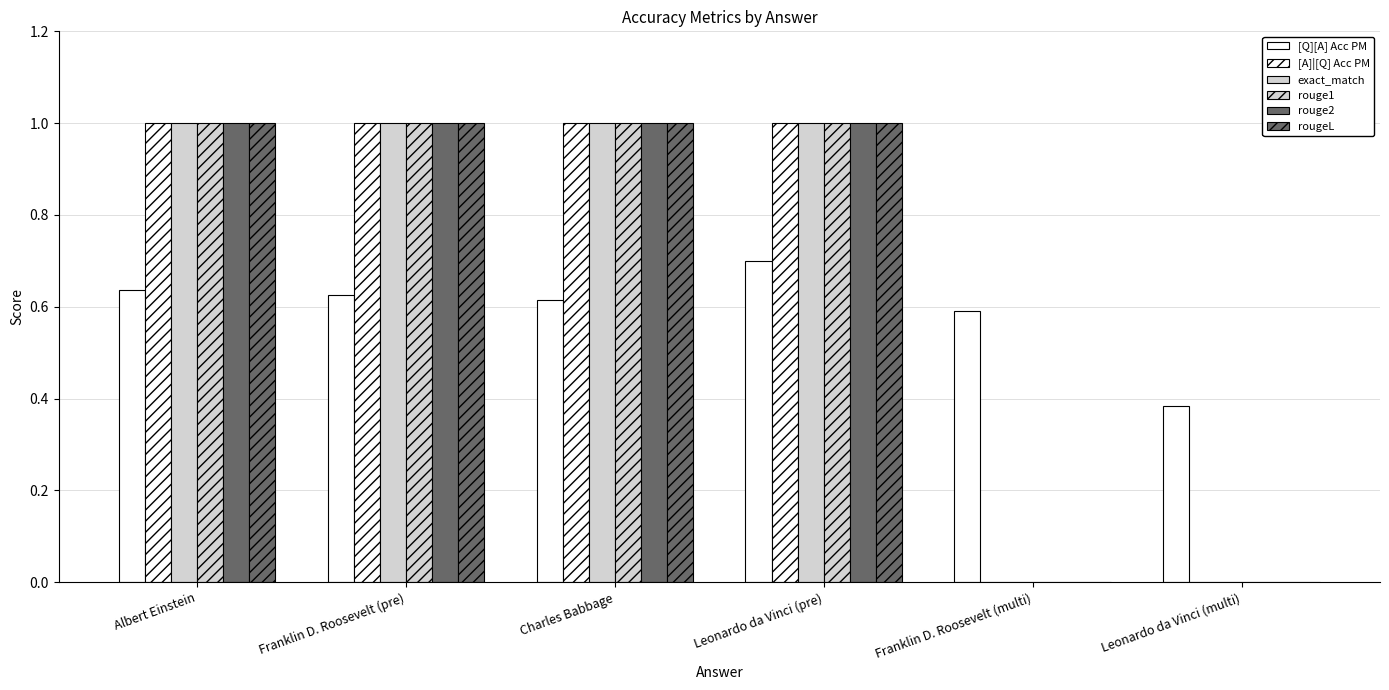

Which label corresponds to the largest value in the chart?

Albert Einstein